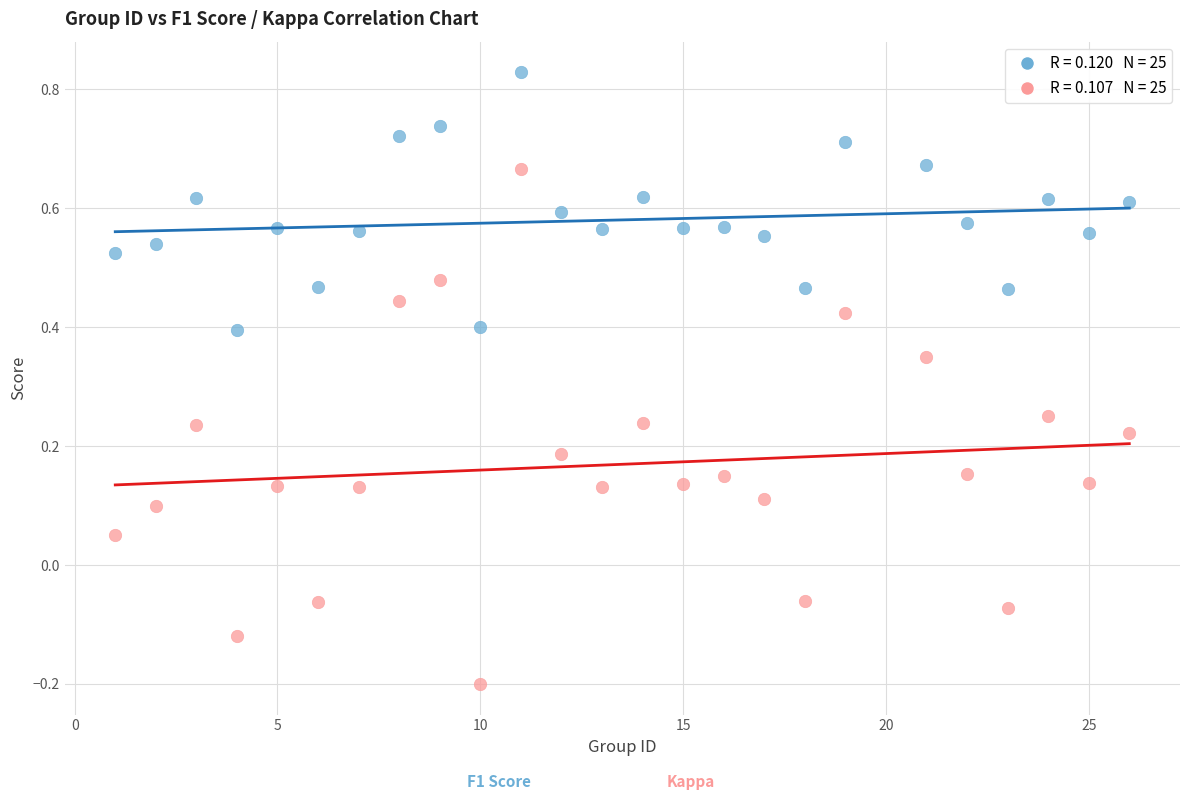

Across all data points, what is the range of X values (max minus min)?

25.0